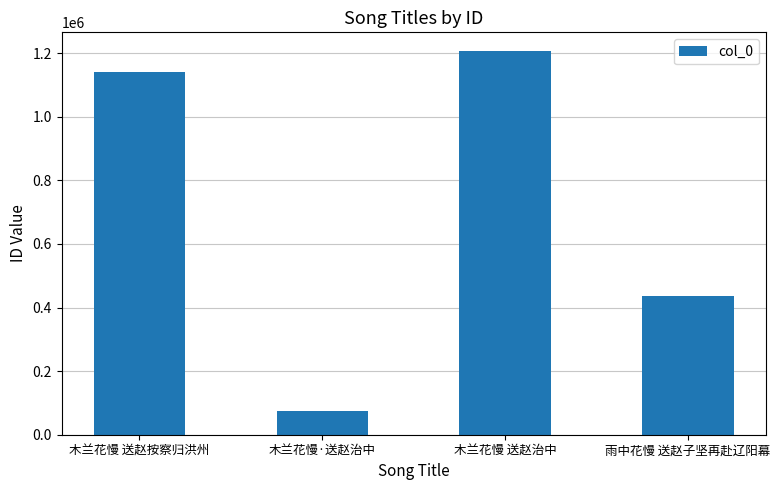

The chart shows a value of 633081 at 木兰花慢 送赵按察归洪州. True or false?

False